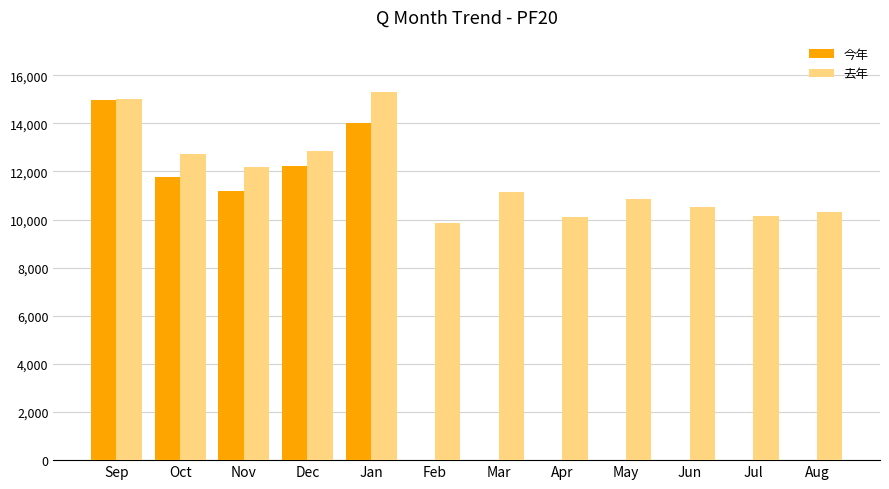

True or false: 去年 has a value of 9873 at Feb.

True